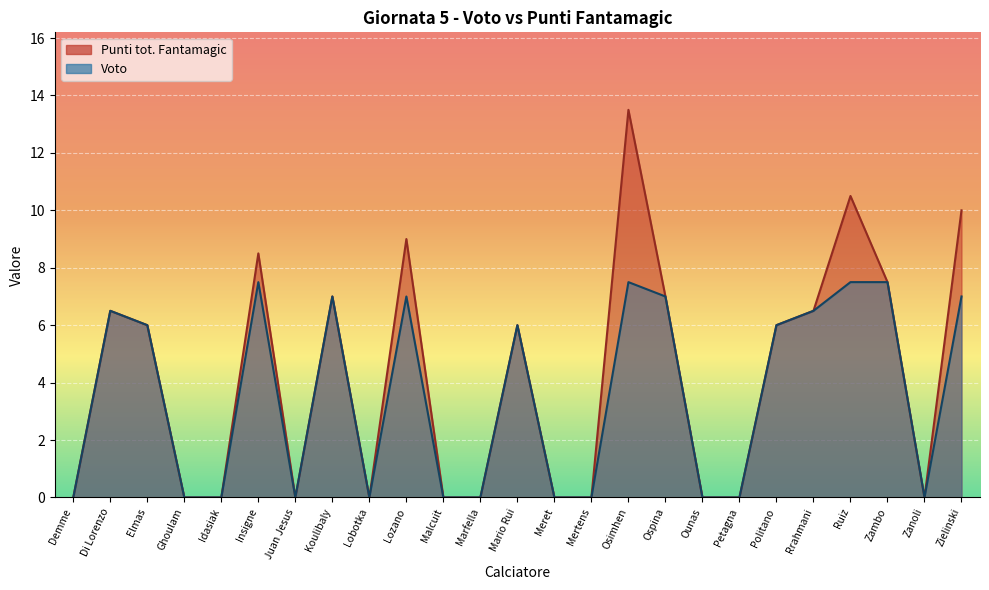

What are all the series names shown in the legend?

Punti tot. Fantamagic, Voto